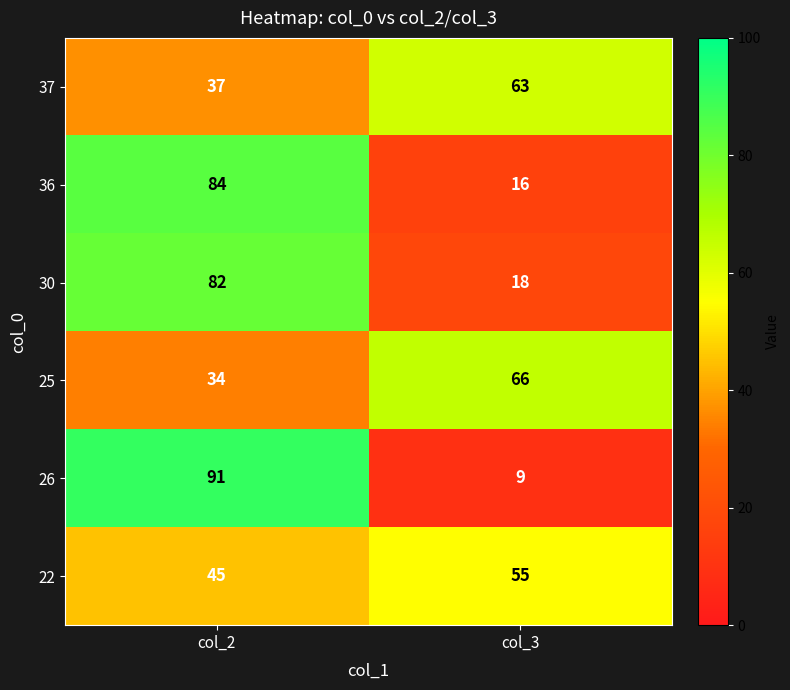

Which series changed the most between col_2 and col_3?

26